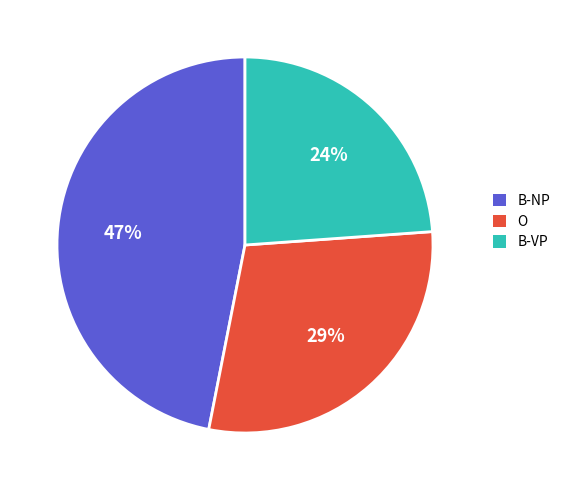

The B-NP slice represents 62% of the pie. True or false?

False